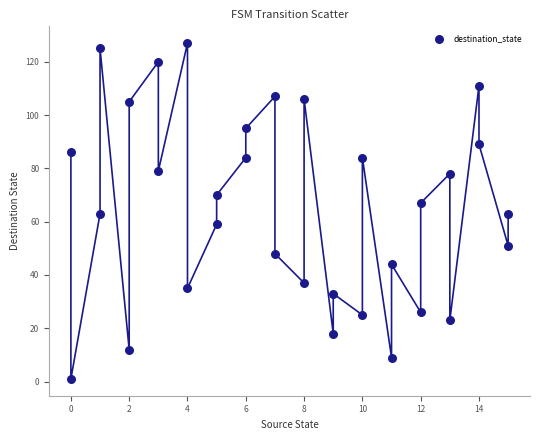

What is the range of X values (max minus min)?

15